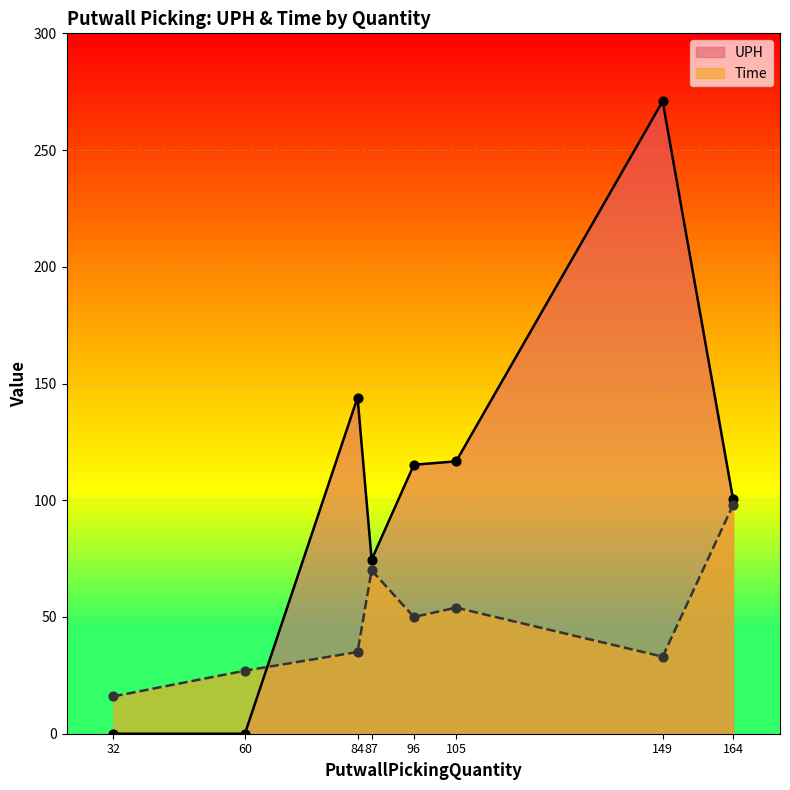

What are all the series names shown in the legend?

UPH, Time